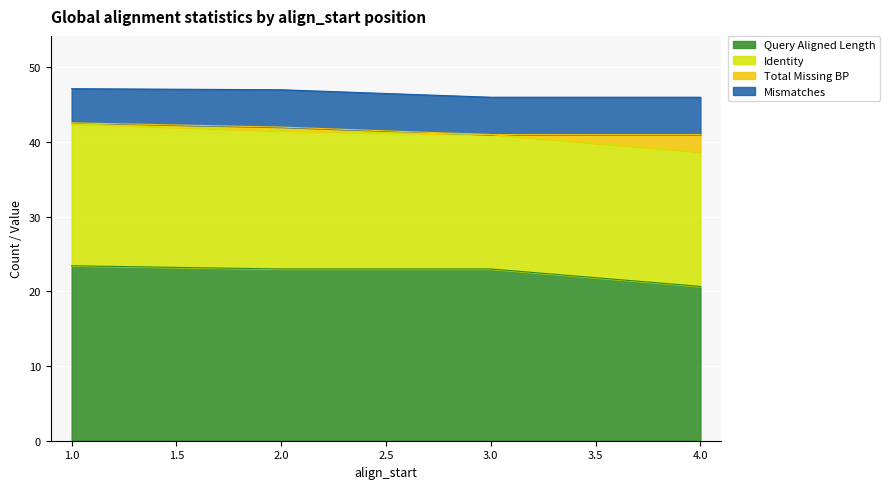

What is the maximum value for Query Aligned Length?

23.4